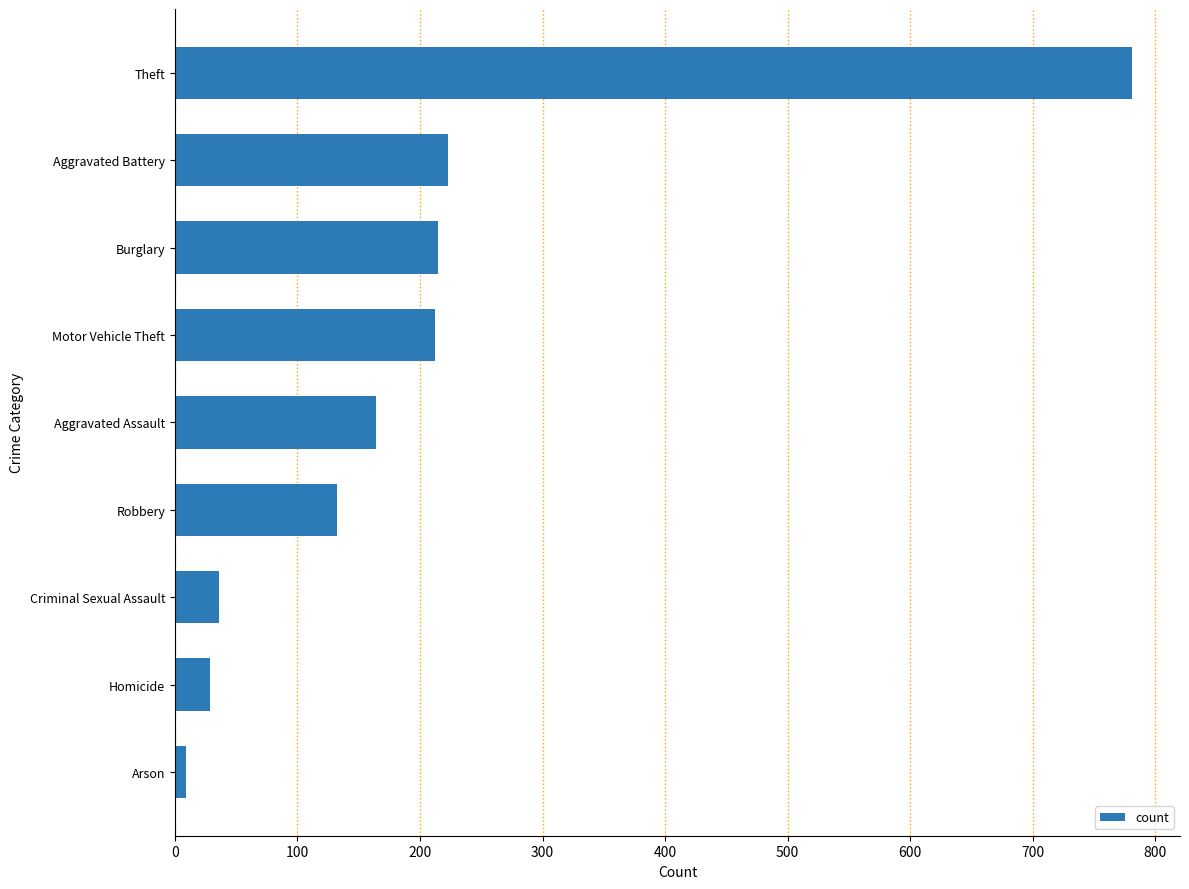

Read the value at Burglary.

215